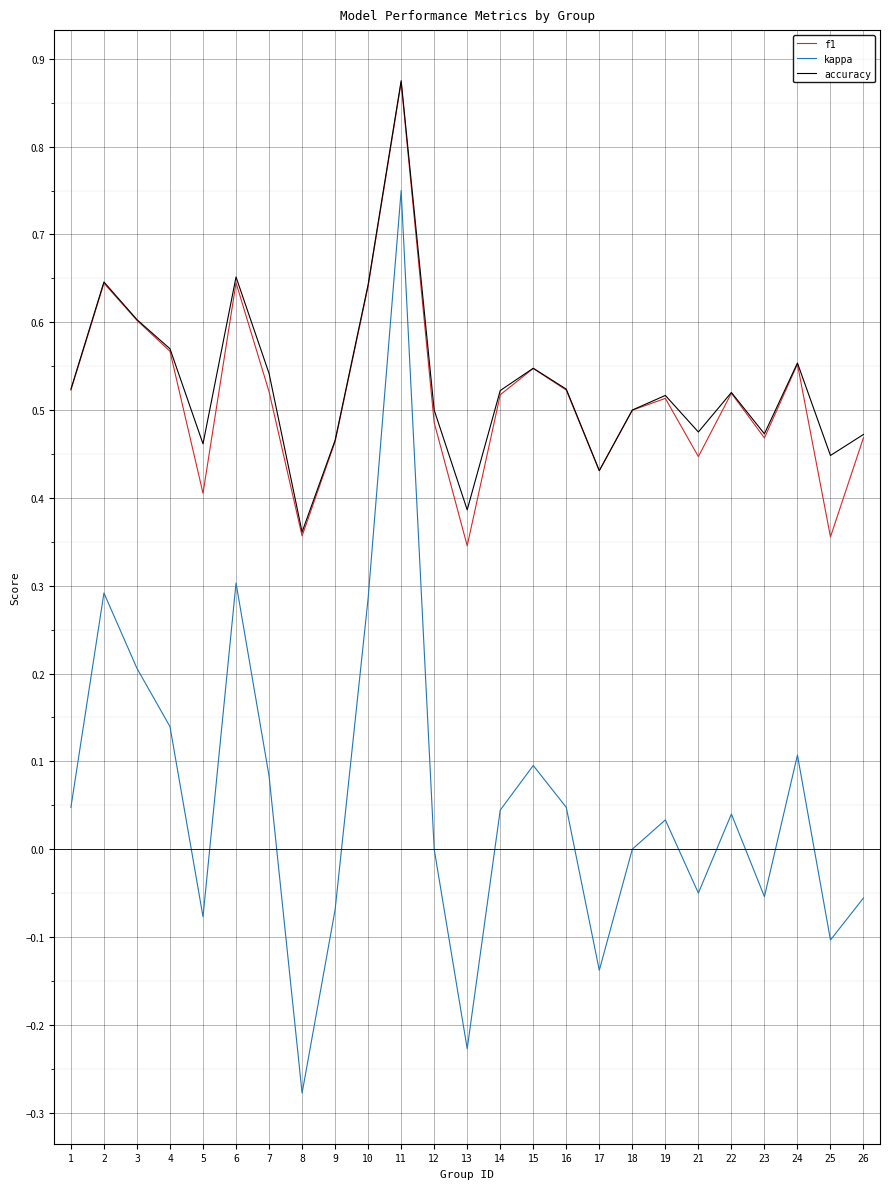

Which series changed the most between 2 and 21?

kappa